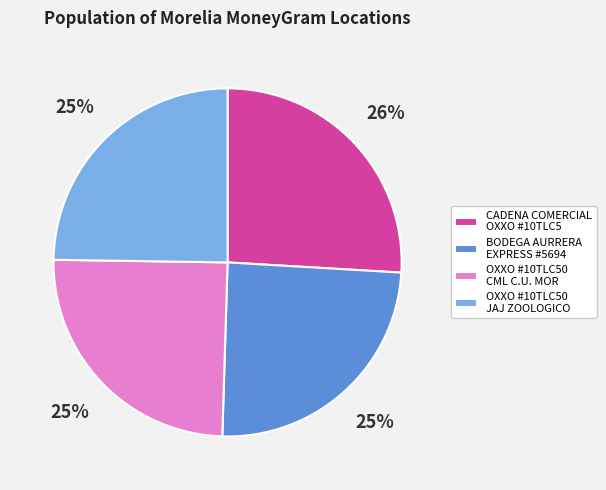

Is OXXO #10TLC50 JAJ ZOOLOGICO the majority of the pie?

No